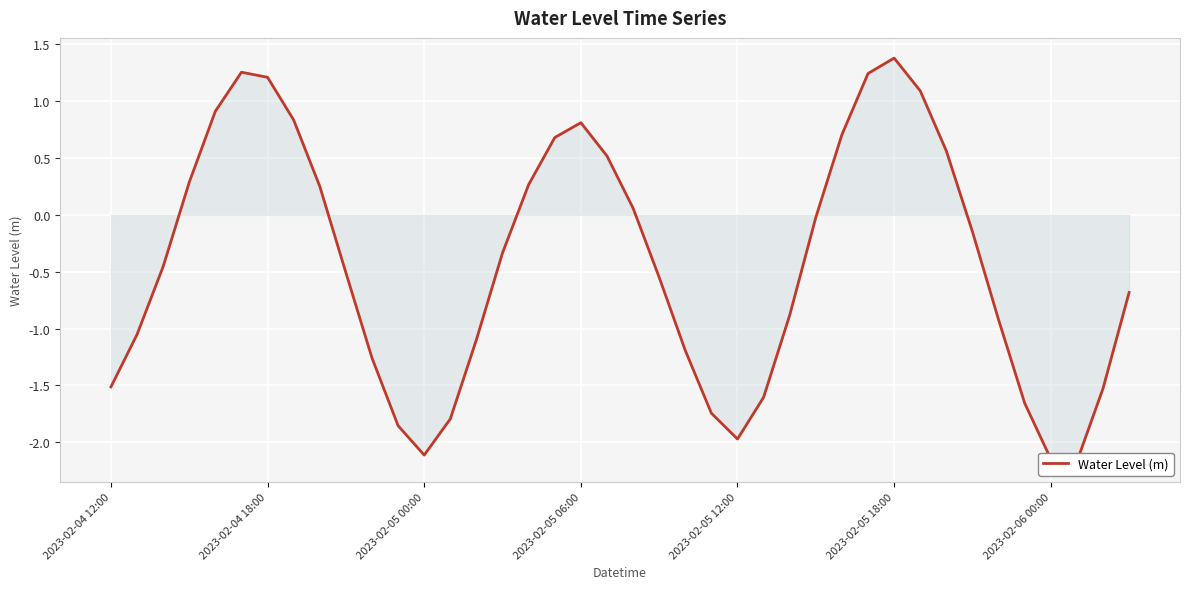

Rank the categories by value from highest to lowest.

30, 2023-02-05 18:00, 29, 2023-02-06 00:00, 31, 2023-02-05 12:00, 7, 18, 28, 17, 32, 19, 2023-02-05 06:00, 16, 8, 20, 27, 33, 15, 2023-02-05 00:00, 9, 21, 39, 26, 34, 2023-02-04 18:00, 14, 22, 10, 2023-02-04 12:00, 38, 25, 35, 23, 13, 11, 24, 12, 36, 37